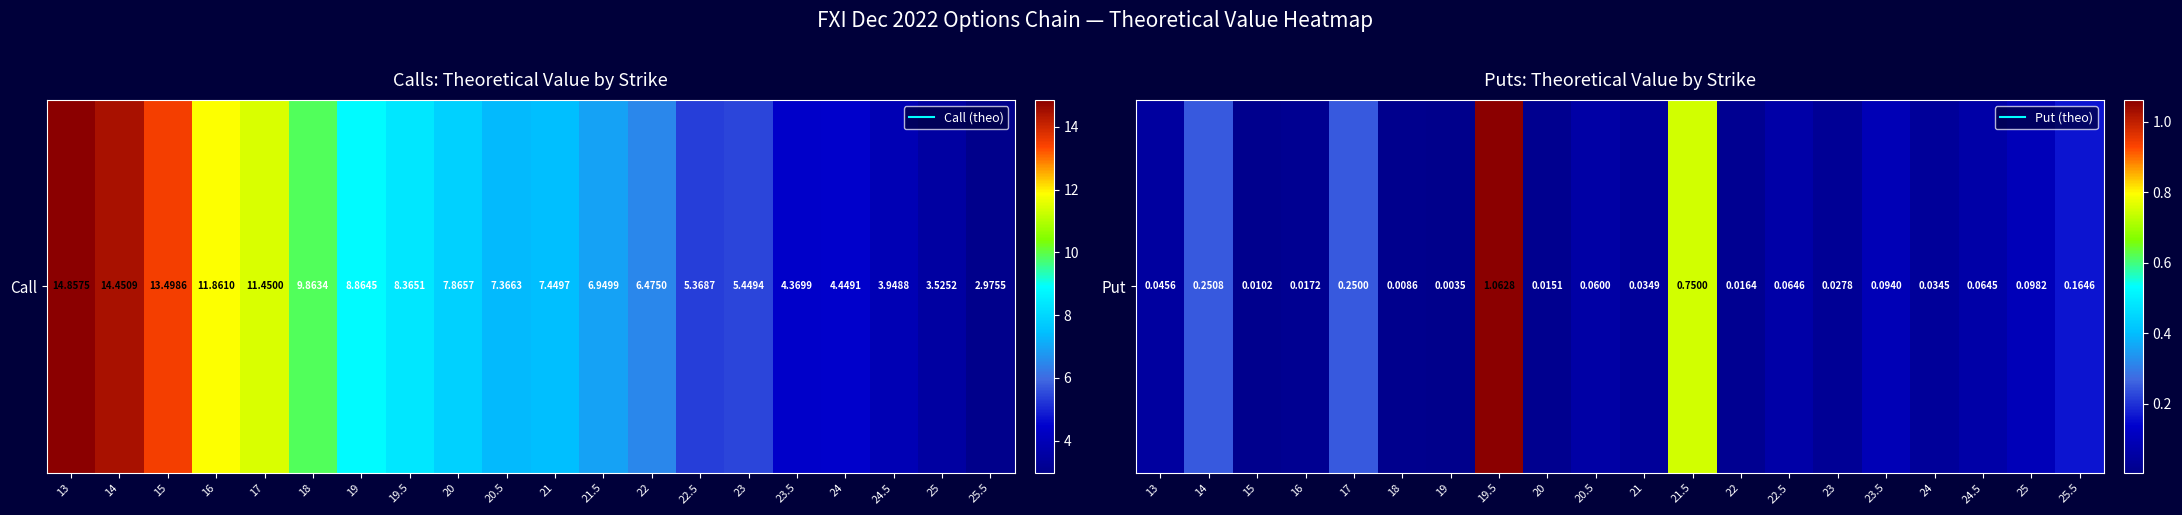

The chart shows a value of 0.0 at 20. True or false?

True